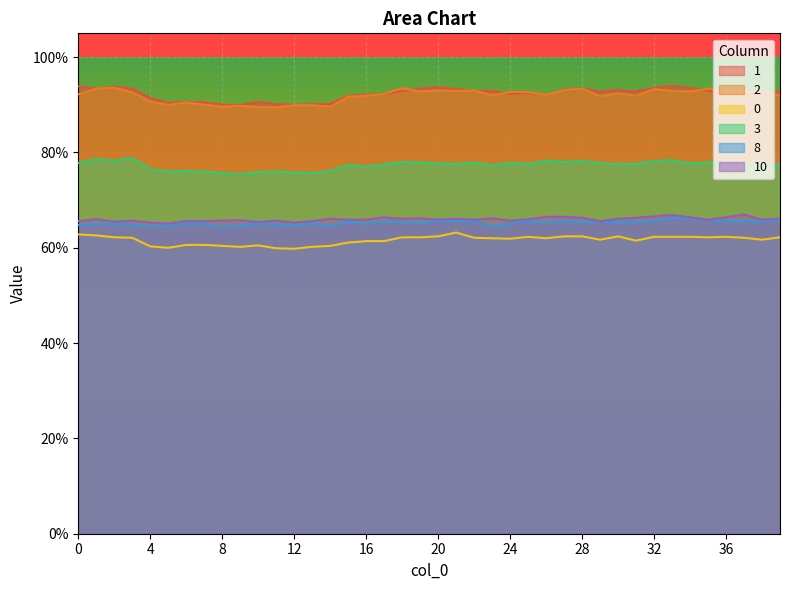

What is the lowest value of the 0 series?

0.6